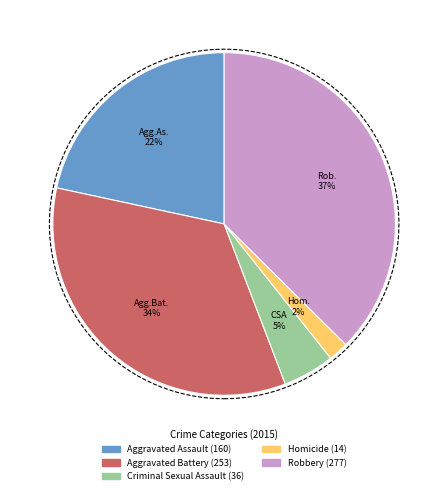

To the nearest percent, what is the combined percentage of Homicide and Criminal Sexual Assault?

7%